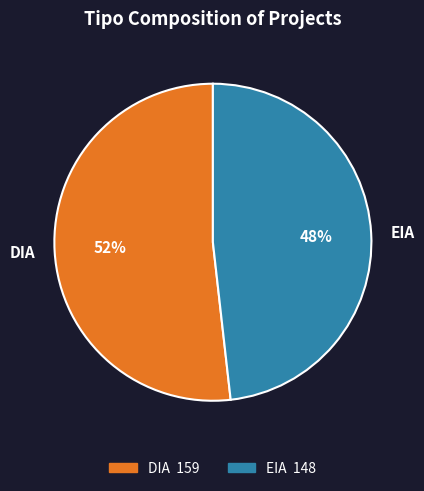

Which has a higher value, DIA or EIA?

DIA